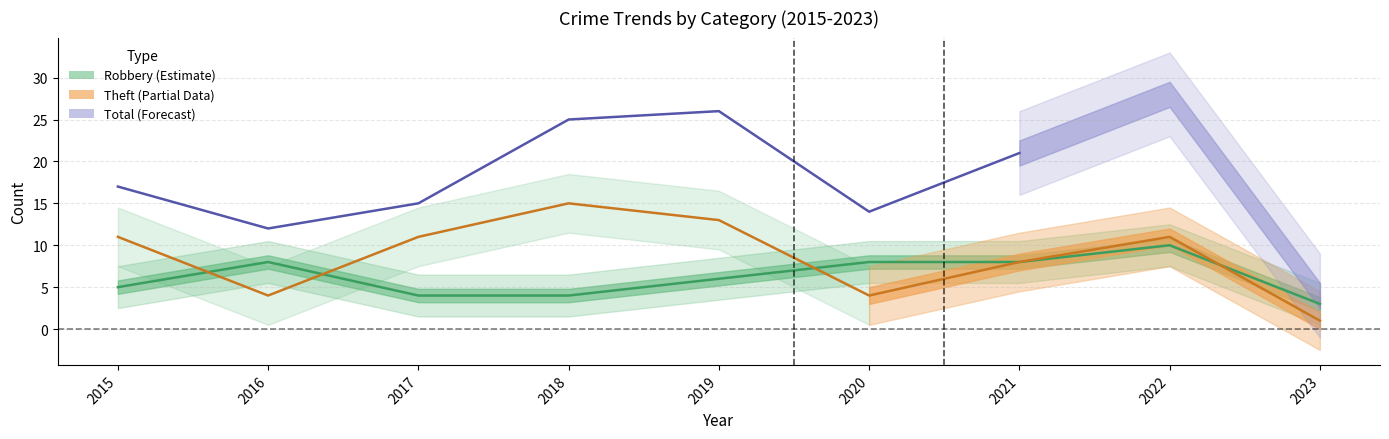

How many categories are shown in the chart?

9